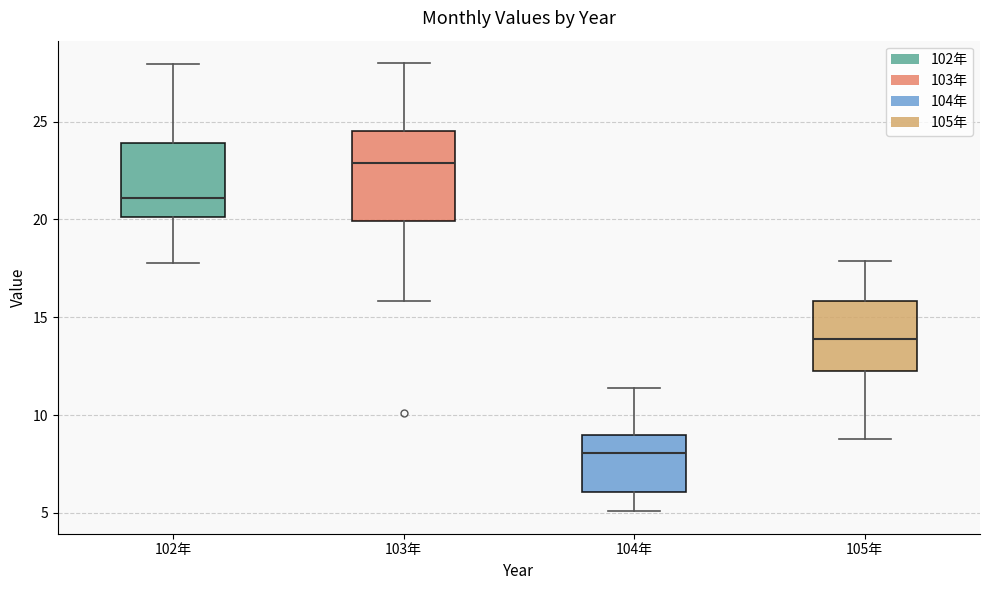

Where does the median line of the box for 102年 sit on the y-axis? The values are not printed on the chart, so give them approximately, as read against the axis.

21.0